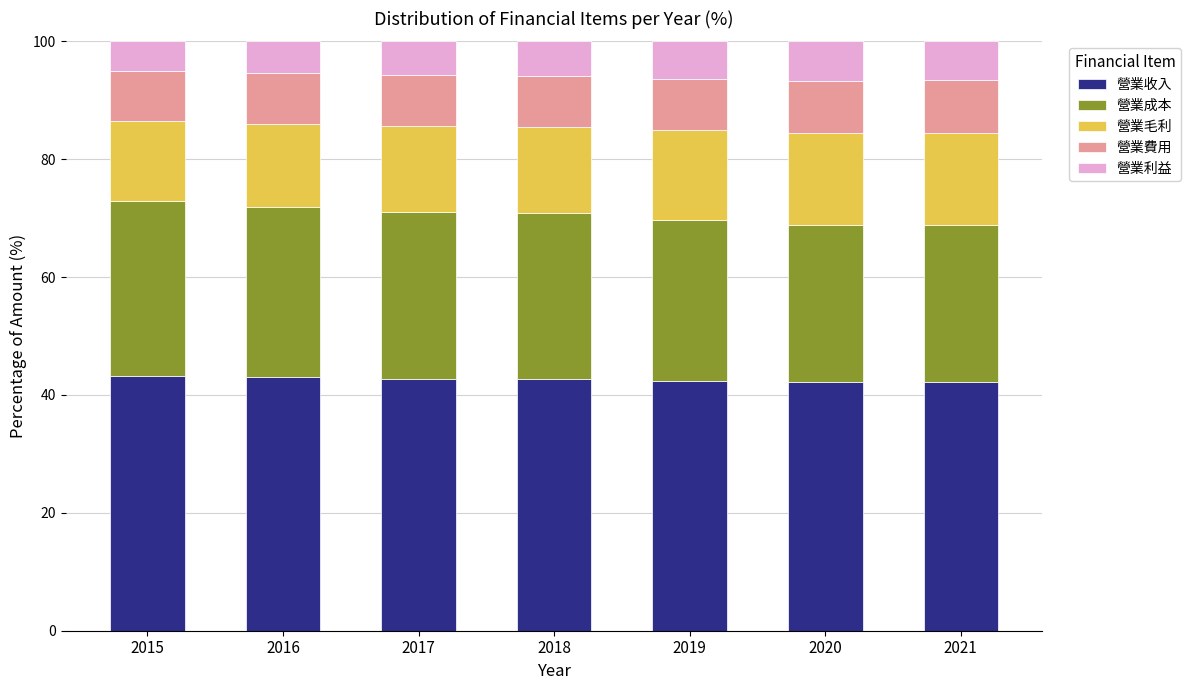

What is the minimum value for 營業收入?

42.2